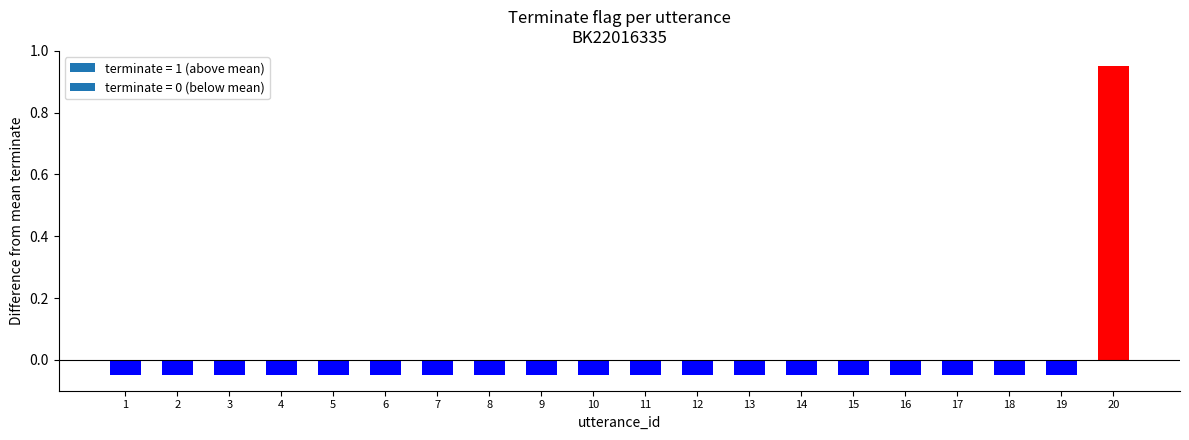

Count the number of values greater than 0.

1